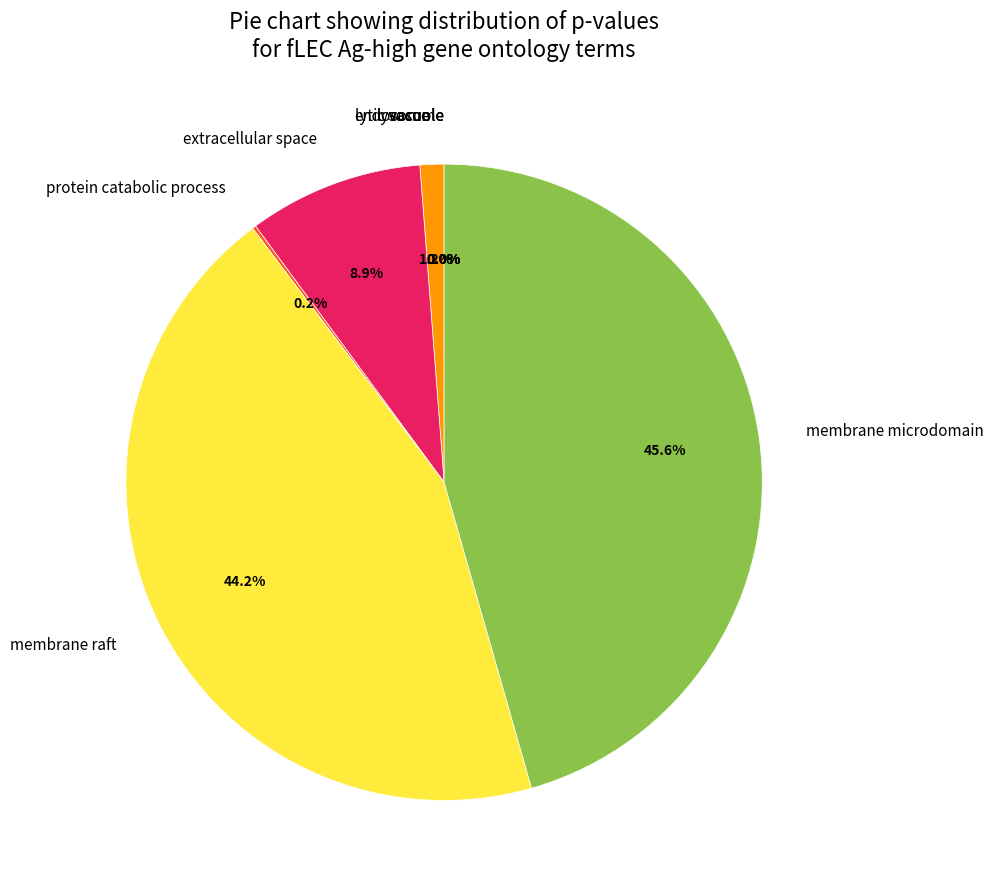

Is there any slice that represents more than half of the pie?

No